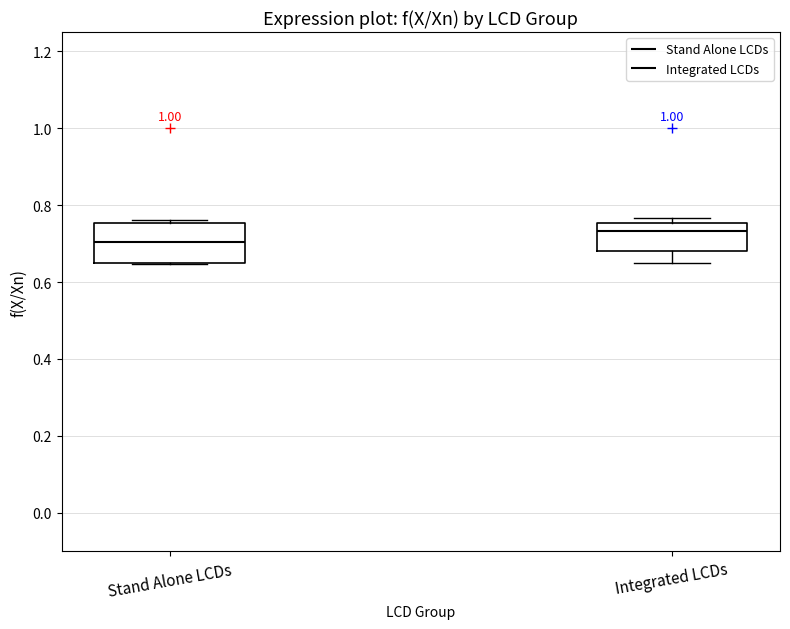

Reading left to right, read every box against the y-axis: the position of its median line, the range the box covers, and the ends of its whiskers. The values are not printed on the chart, so give them approximately, as read against the axis.

Stand Alone LCDs: median 0.70, box 0.64 to 0.76, whiskers 0.64 to 0.76 (just above the box's upper edge)
Integrated LCDs: median 0.74, box 0.68 to 0.76, whiskers 0.66 to 0.76 (just above the box's upper edge)